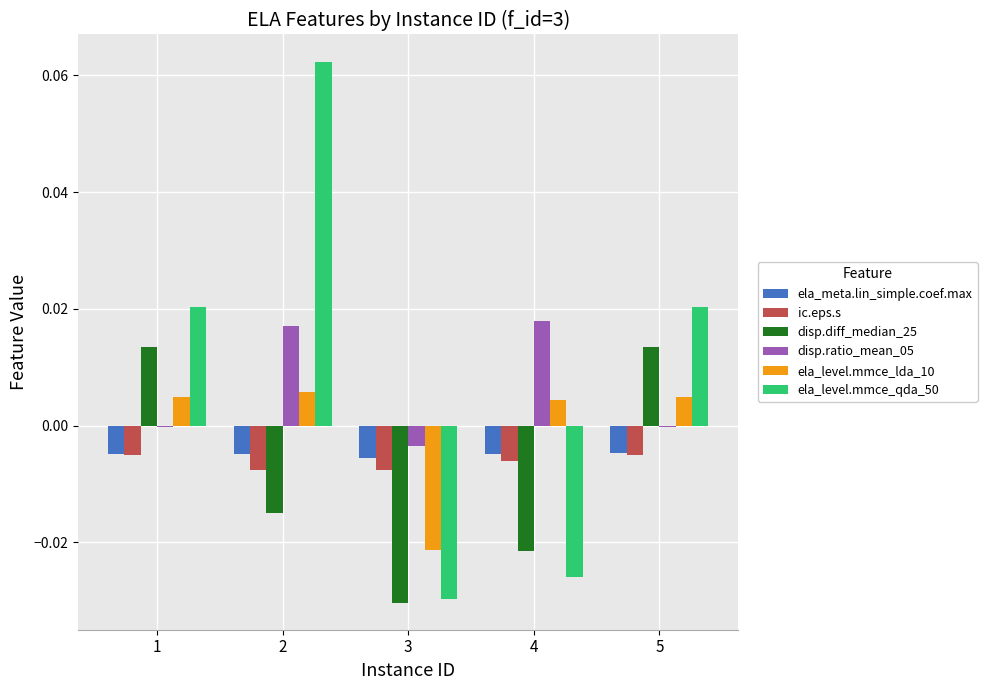

The value of ela_meta.lin_simple.coef.max at 4 is -0.0. True or false?

True